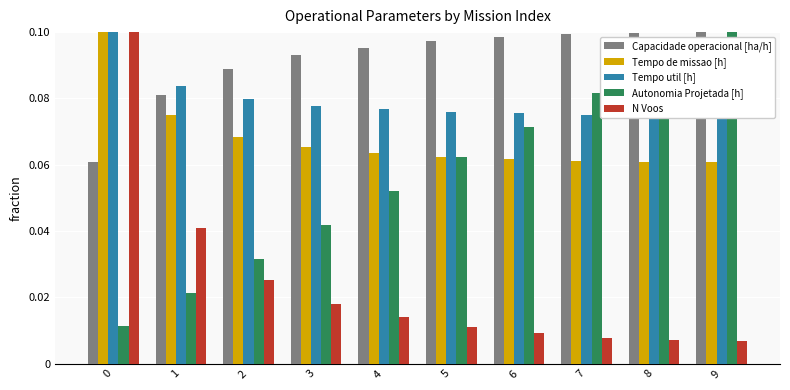

At 7, list the series in order from smallest to largest.

N Voos, Tempo de missao [h], Tempo util [h], Autonomia Projetada [h], Capacidade operacional [ha/h]